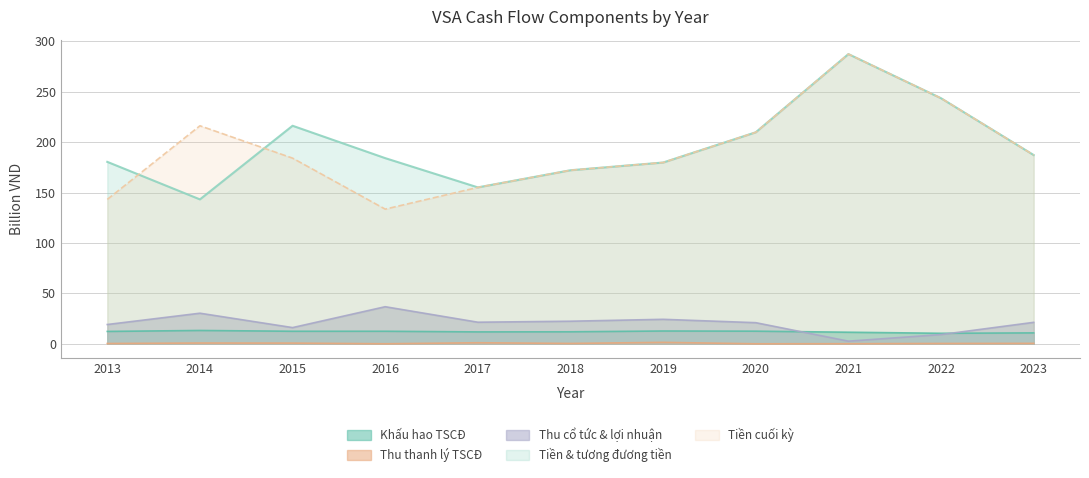

What is the maximum value for Tien va tuong duong tien cuoi ky?

287.3